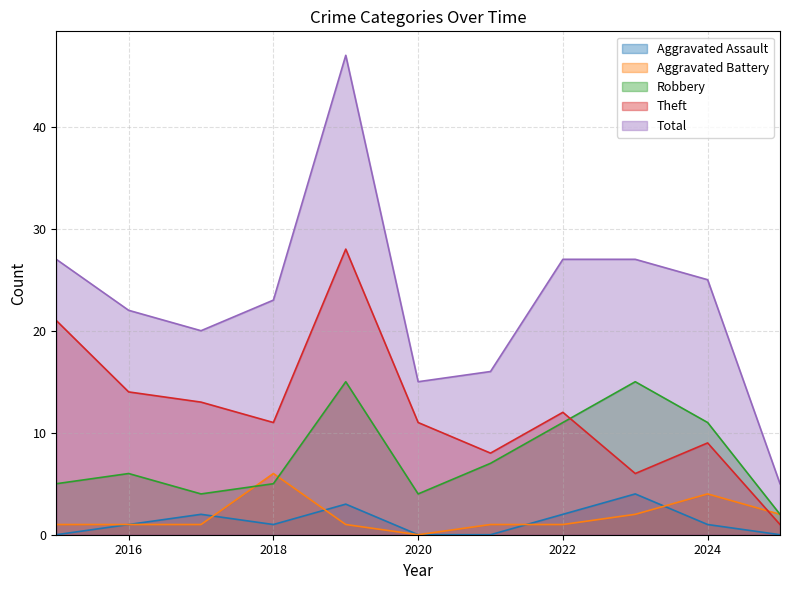

Is it true that Theft equals 13 at 2017?

True